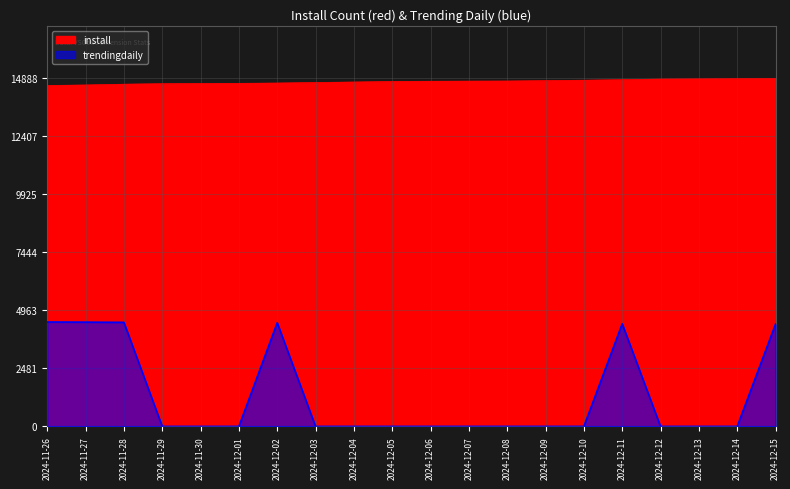

What is the average value of the trendingdaily series?

1329.0